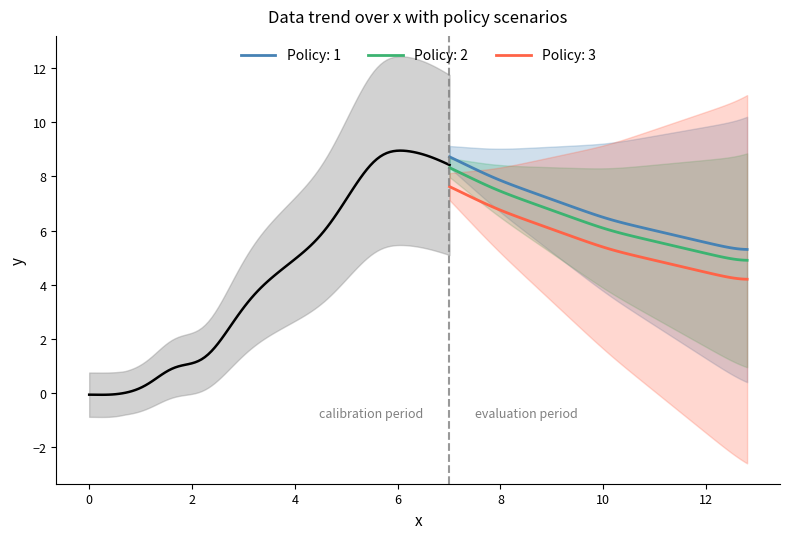

True or false: Policy: 2 and Policy: 3 cross at least once.

False